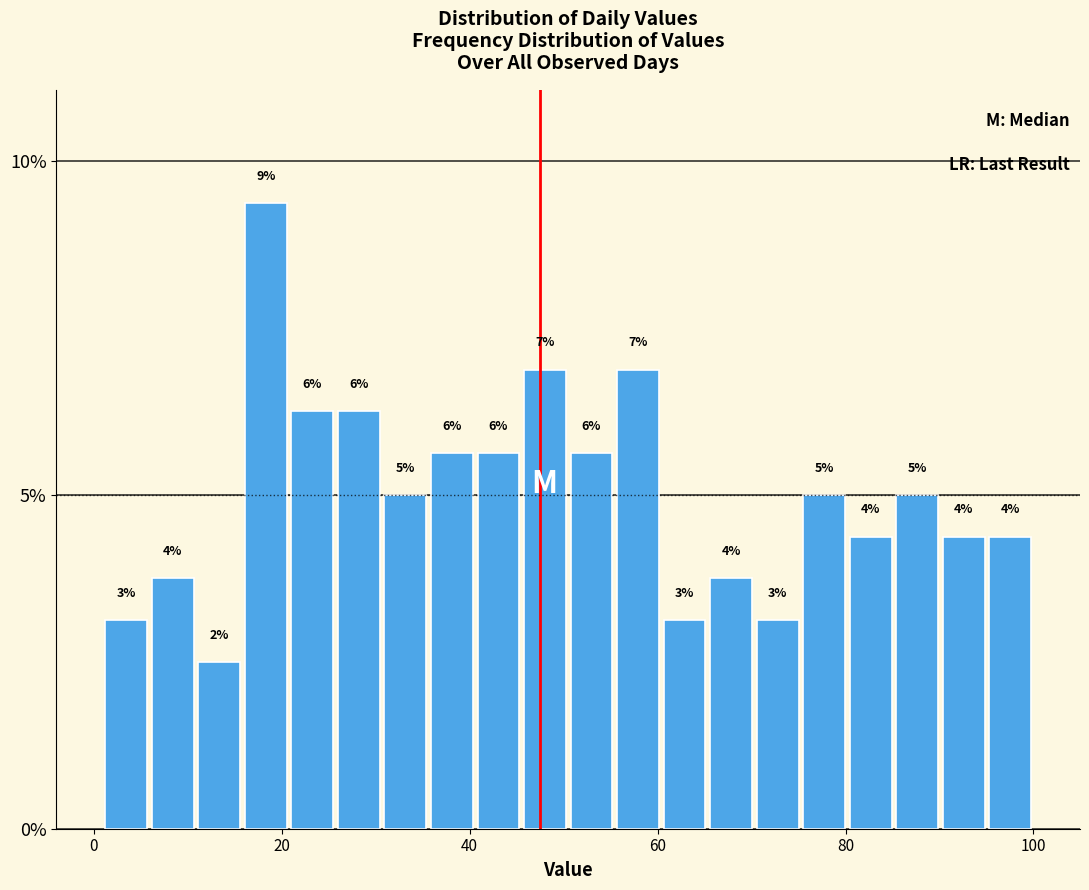

Read against the x-axis, roughly where is the centre of the tallest bar?

18